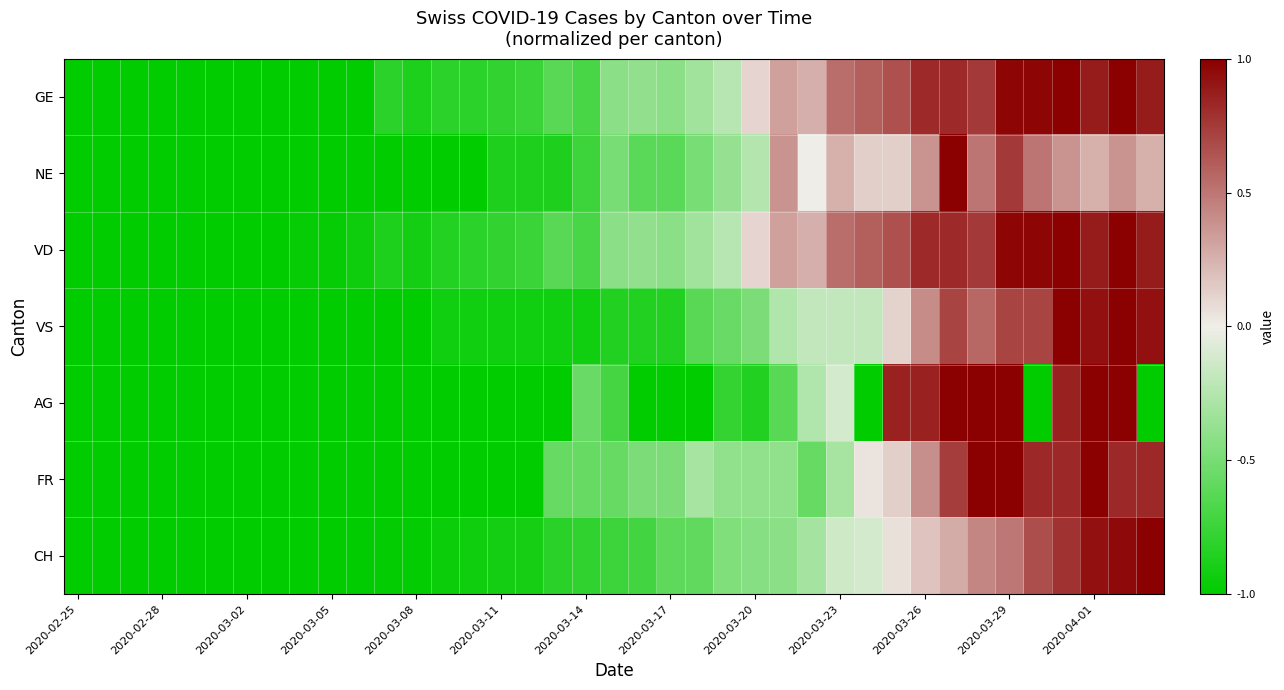

Reading right to left, transcribe all the data shown in this chart.

GE: 0.9	1.0	0.9	1.0	1.0	1.0	0.8	0.8	0.8	0.7	0.6	0.5	0.3	0.3	0.1	-0.2	-0.3	-0.4	-0.4	-0.4	-0.7	-0.6	-0.8	-0.8	-0.8	-0.8	-0.9	-0.8	-1.0	-1.0	-1.0	-1.0	-1.0	-1.0	-1.0	-1.0	-1.0	-1.0	-1.0
NE: 0.2	0.4	0.2	0.4	0.5	0.8	0.5	1.0	0.4	0.1	0.1	0.2	0.0	0.4	-0.2	-0.4	-0.5	-0.6	-0.6	-0.5	-0.8	-0.9	-0.9	-0.9	-1.0	-1.0	-1.0	-1.0	-1.0	-1.0	-1.0	-1.0	-1.0	-1.0	-1.0	-1.0	-1.0	-1.0	-1.0
VD: 0.9	1.0	0.9	1.0	1.0	1.0	0.8	0.8	0.8	0.7	0.6	0.5	0.3	0.3	0.1	-0.2	-0.3	-0.4	-0.4	-0.4	-0.7	-0.6	-0.8	-0.8	-0.8	-0.8	-0.9	-0.9	-0.9	-1.0	-1.0	-1.0	-1.0	-1.0	-1.0	-1.0	-1.0	-1.0	-1.0
VS: 0.9	1.0	0.9	1.0	0.7	0.7	0.6	0.7	0.4	0.1	-0.2	-0.2	-0.2	-0.3	-0.5	-0.6	-0.6	-0.9	-0.9	-0.9	-0.9	-0.9	-0.9	-0.9	-0.9	-0.9	-1.0	-1.0	-1.0	-1.0	-1.0	-1.0	-1.0	-1.0	-1.0	-1.0	-1.0	-1.0	-1.0
AG: -1.0	1.0	1.0	0.9	-1.0	1.0	1.0	1.0	0.9	0.9	-1.0	-0.1	-0.3	-0.6	-0.9	-0.8	-1.0	-1.0	-1.0	-0.7	-0.6	-1.0	-1.0	-1.0	-1.0	-1.0	-1.0	-1.0	-1.0	-1.0	-1.0	-1.0	-1.0	-1.0	-1.0	-1.0	-1.0	-1.0	-1.0
FR: 0.8	0.8	1.0	0.8	0.8	1.0	1.0	0.7	0.4	0.1	0.0	-0.3	-0.6	-0.4	-0.4	-0.4	-0.3	-0.5	-0.5	-0.6	-0.6	-0.6	-1.0	-1.0	-1.0	-1.0	-1.0	-1.0	-1.0	-1.0	-1.0	-1.0	-1.0	-1.0	-1.0	-1.0	-1.0	-1.0	-1.0
CH: 1.0	1.0	0.9	0.8	0.7	0.5	0.4	0.3	0.2	0.1	-0.1	-0.1	-0.3	-0.4	-0.4	-0.5	-0.6	-0.6	-0.7	-0.7	-0.8	-0.8	-0.9	-0.9	-0.9	-1.0	-1.0	-1.0	-1.0	-1.0	-1.0	-1.0	-1.0	-1.0	-1.0	-1.0	-1.0	-1.0	-1.0